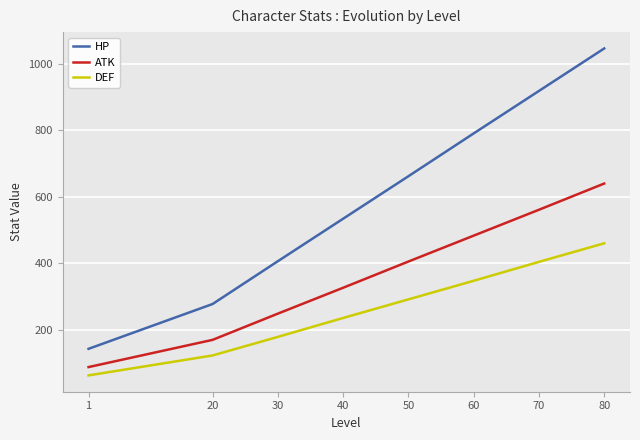

What is the total value across all series at 70?

1884